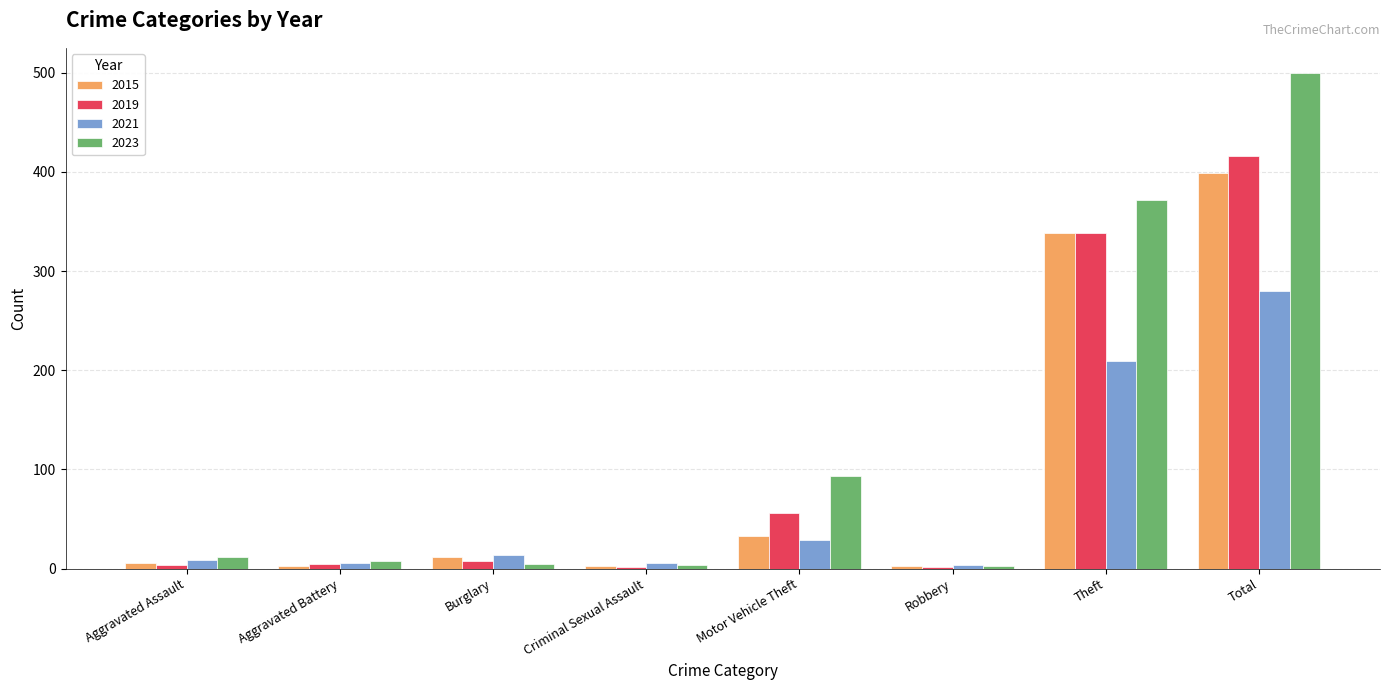

How many values in the 2023 series are below 12?

4